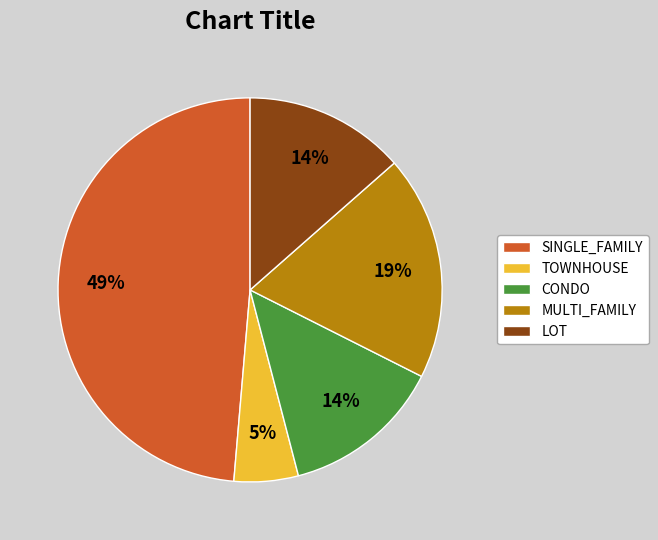

The CONDO slice represents 8% of the pie. True or false?

False